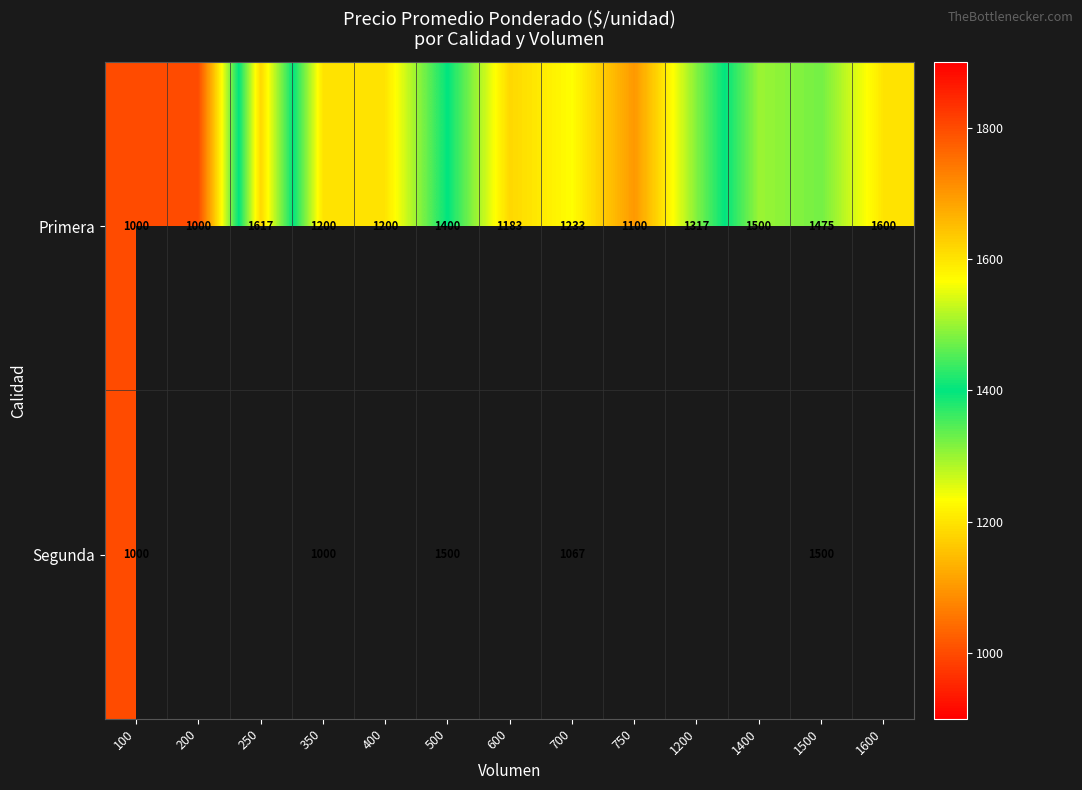

At how many categories does at least one series exceed 1565?

2